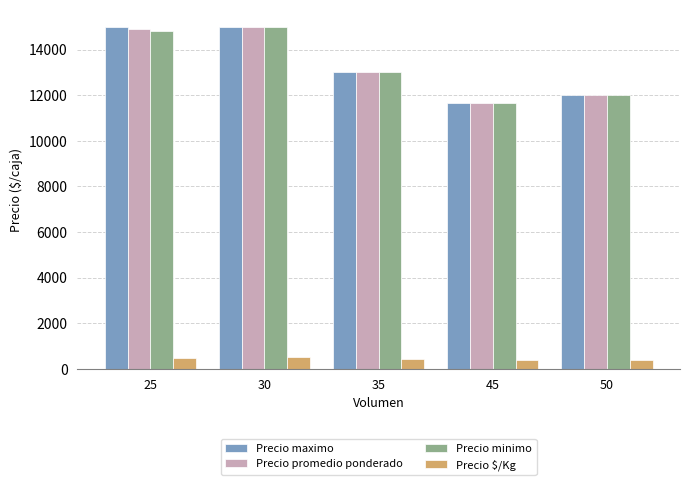

What is the highest value of the Precio minimo series?

15000.0